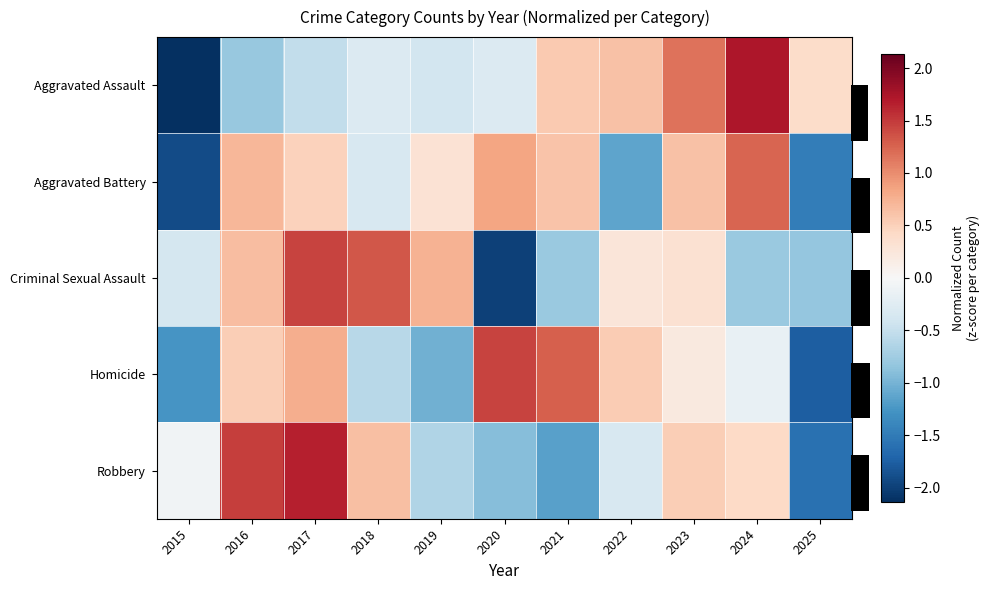

At which category does the chart reach its minimum across all series?

2015